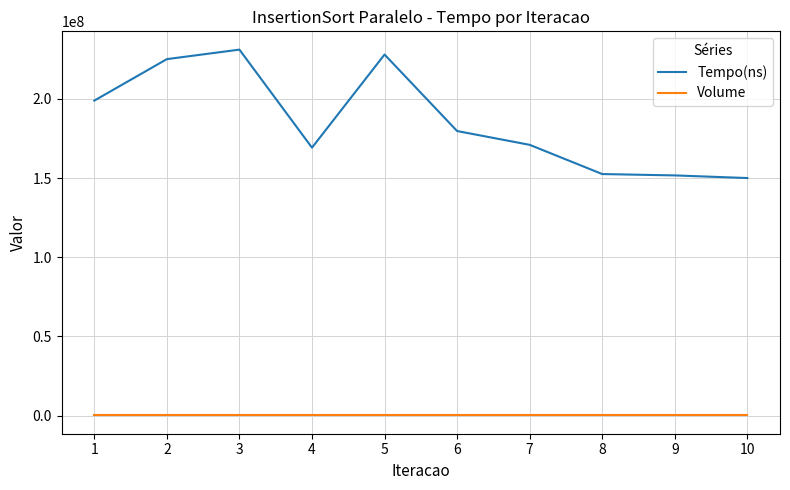

Rank the series by their average value, from highest to lowest.

Tempo(ns), Volume